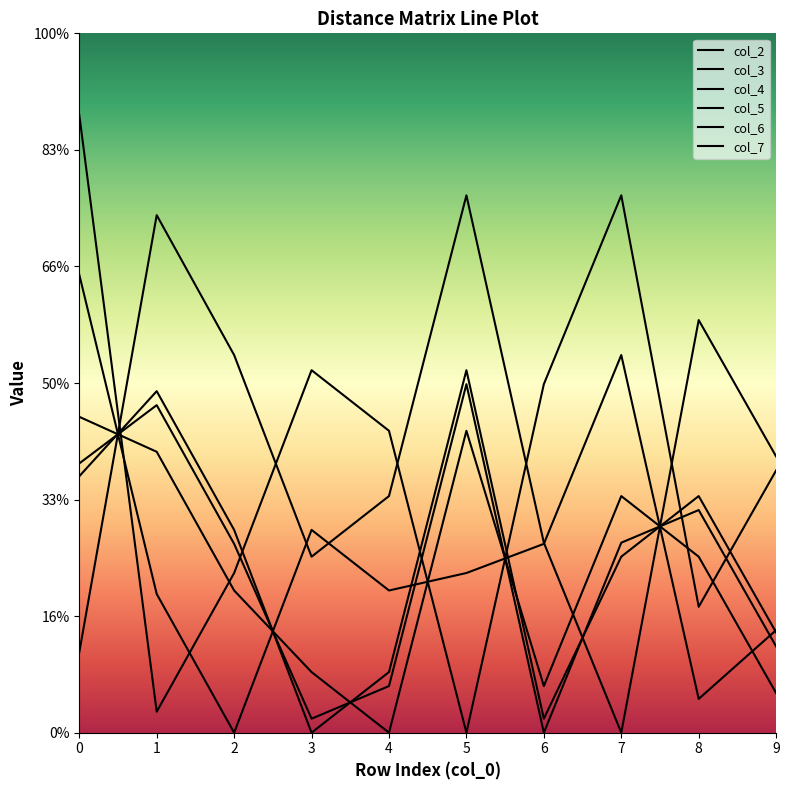

Where do col_4 and col_5 first cross each other?

0 and 1